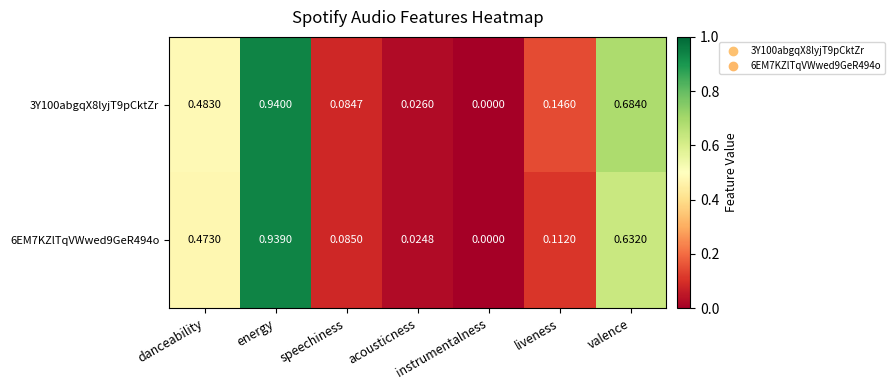

How many categories are shown in the chart?

7